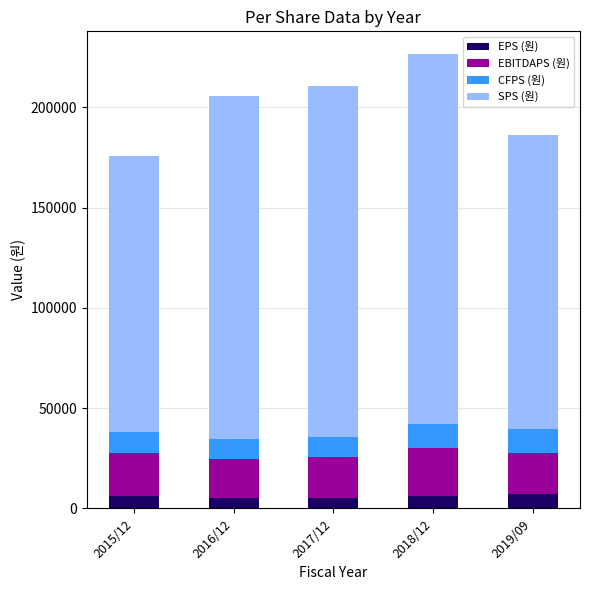

What is the minimum value for EPS (원)?

5075